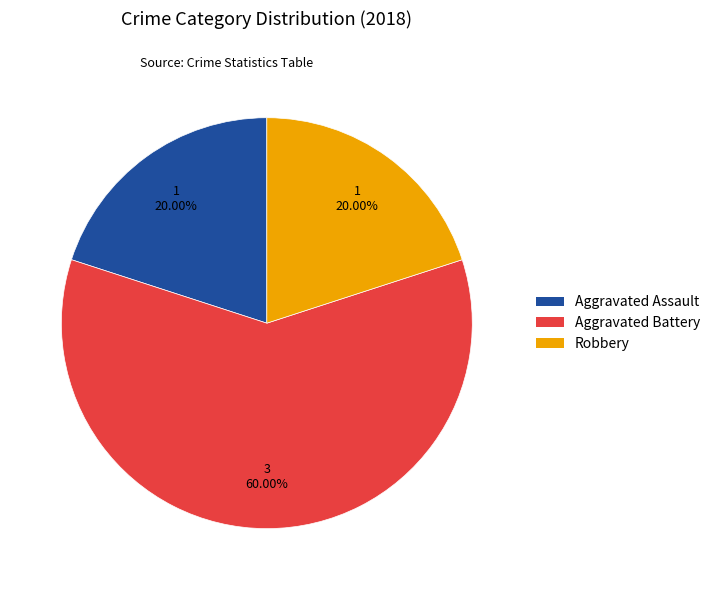

To the nearest percent, what portion does Aggravated Assault represent?

20%